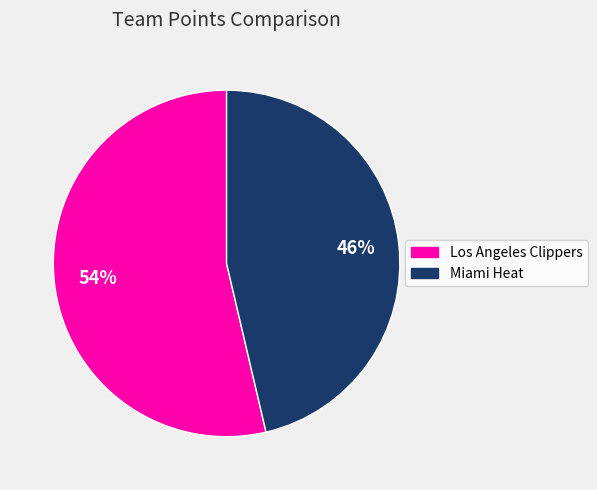

Is the sum of Miami Heat and Los Angeles Clippers greater than half?

Yes